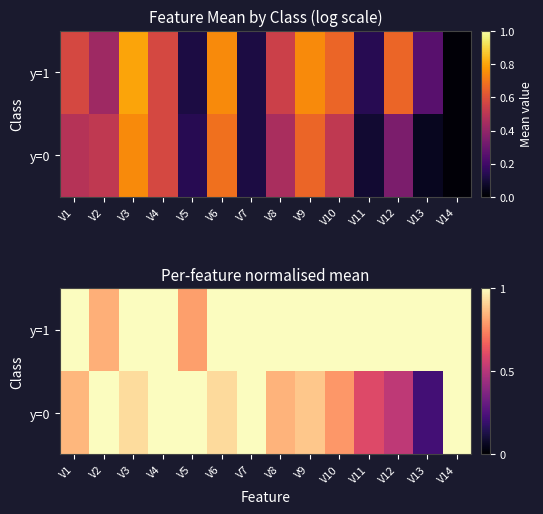

The value of y=1 at V8 is 1.0. True or false?

True